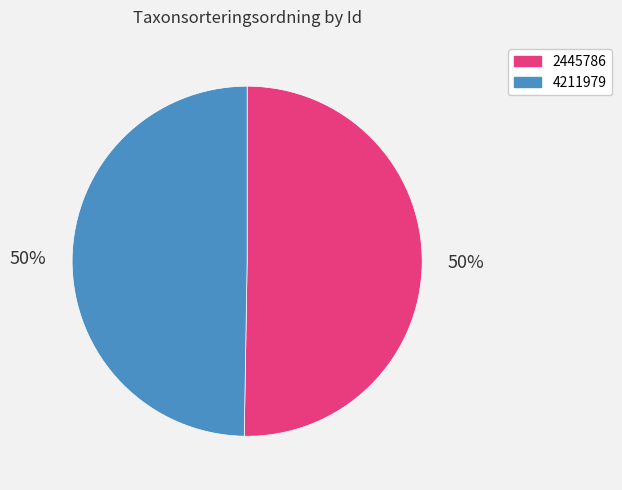

To the nearest percent, what percentage of the pie is 4211979?

50%